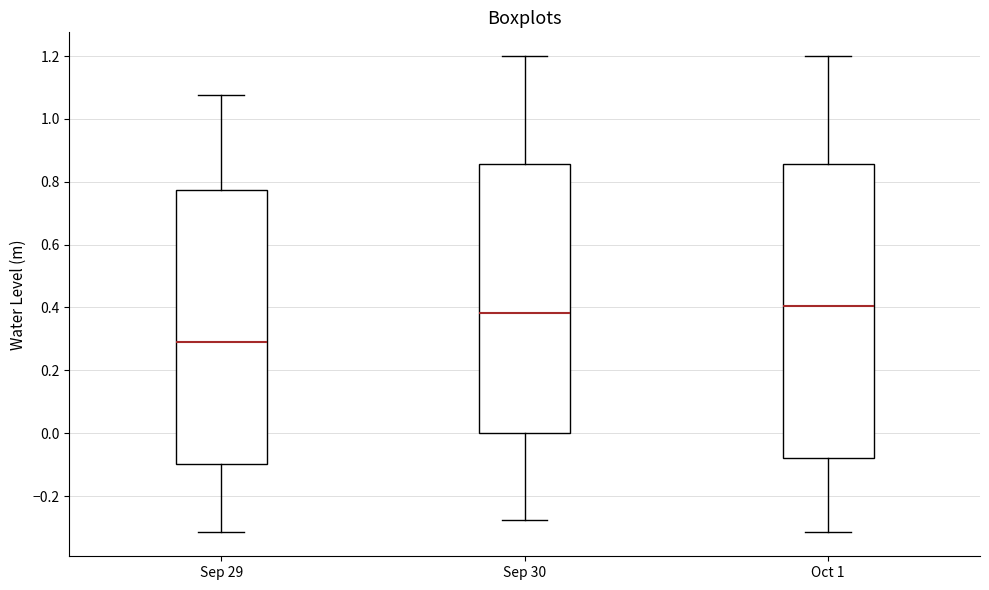

Which box's median line is the lowest?

Sep 29